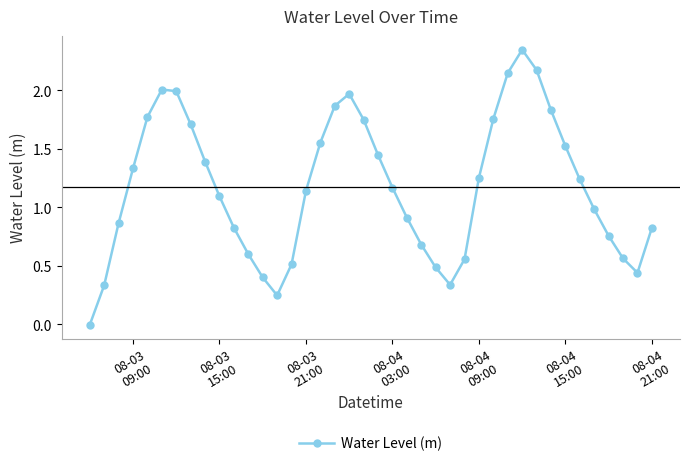

How many interior local peaks (higher than both neighbors) does the data have?

3